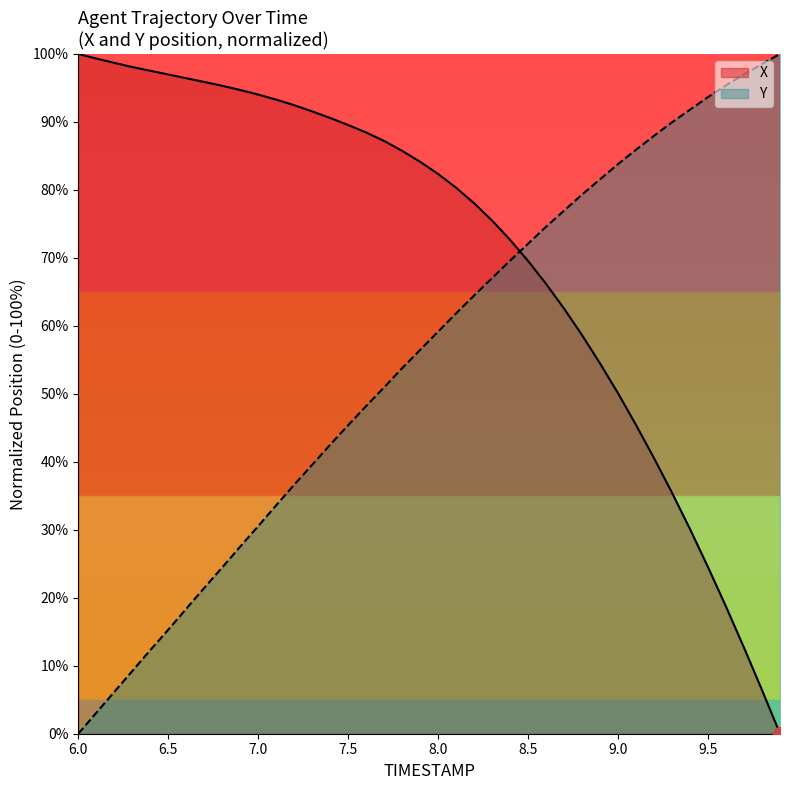

What is the total value across all series at 9.2?

128.5